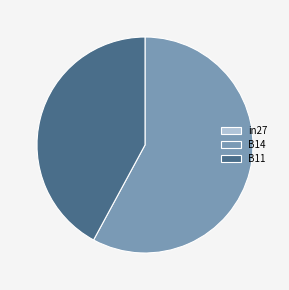

Is the sum of B14 and B11 greater than half?

Yes